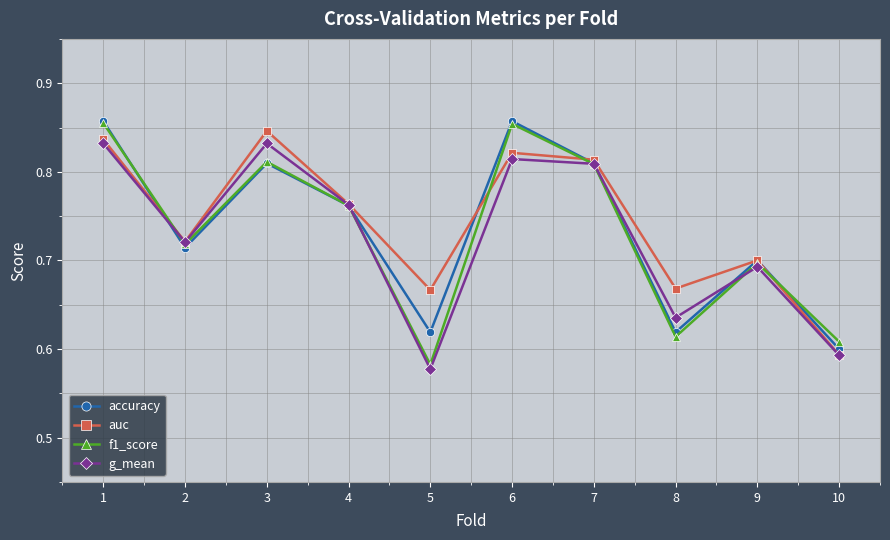

Which series has the largest range (max minus min)?

f1_score